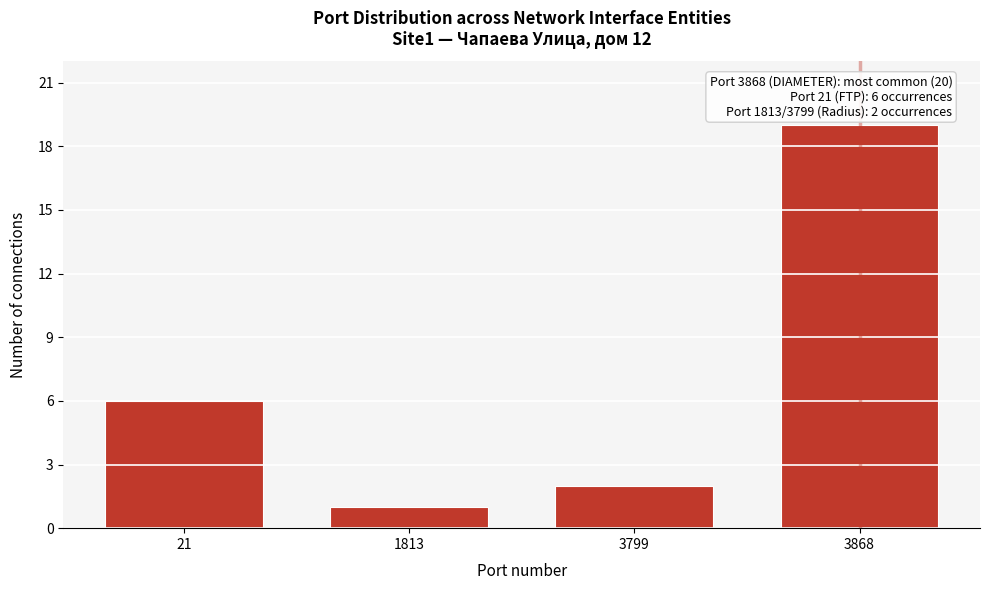

Reading left to right, extract all data points from this chart.

6	1	2	19